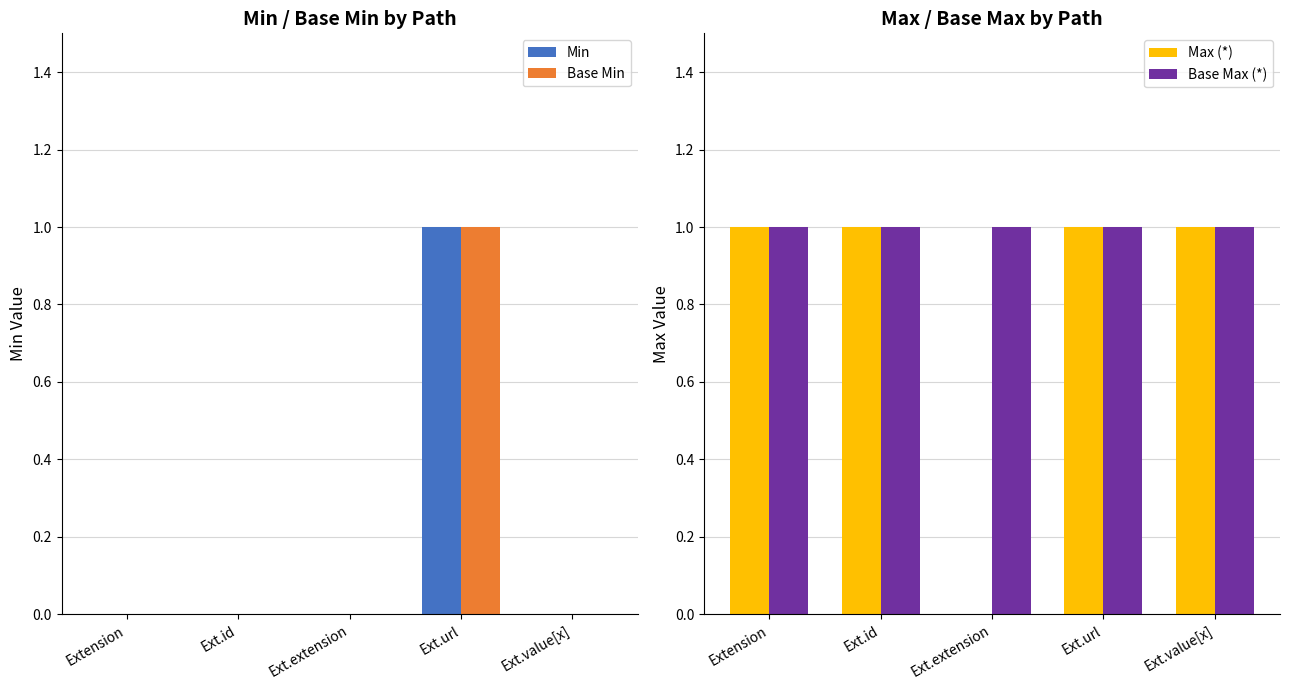

How many bars are there in each group?

4